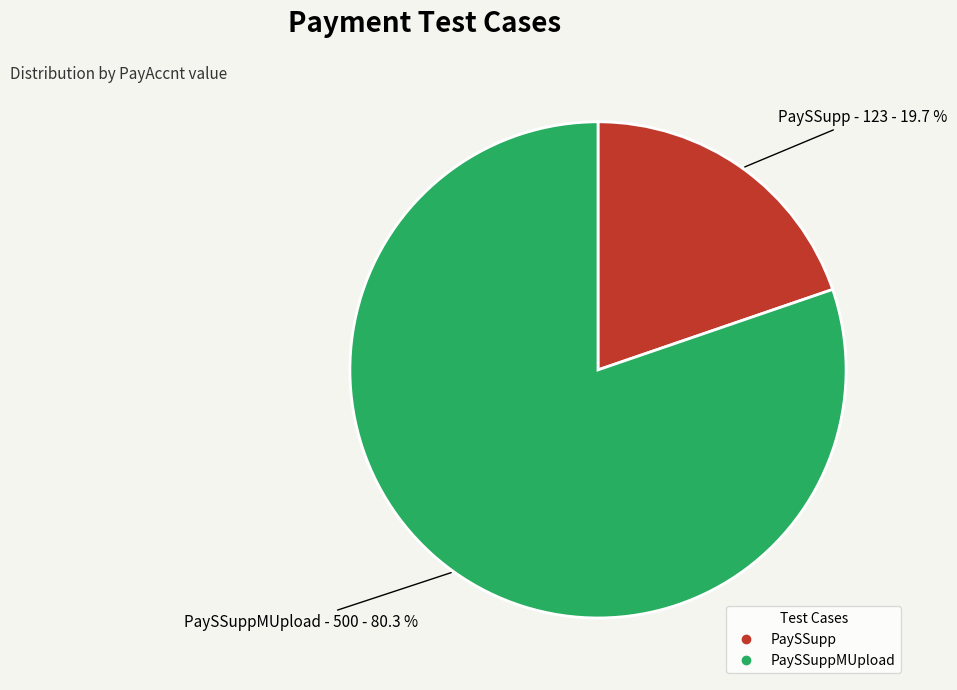

Is there any slice that represents more than half of the pie?

Yes